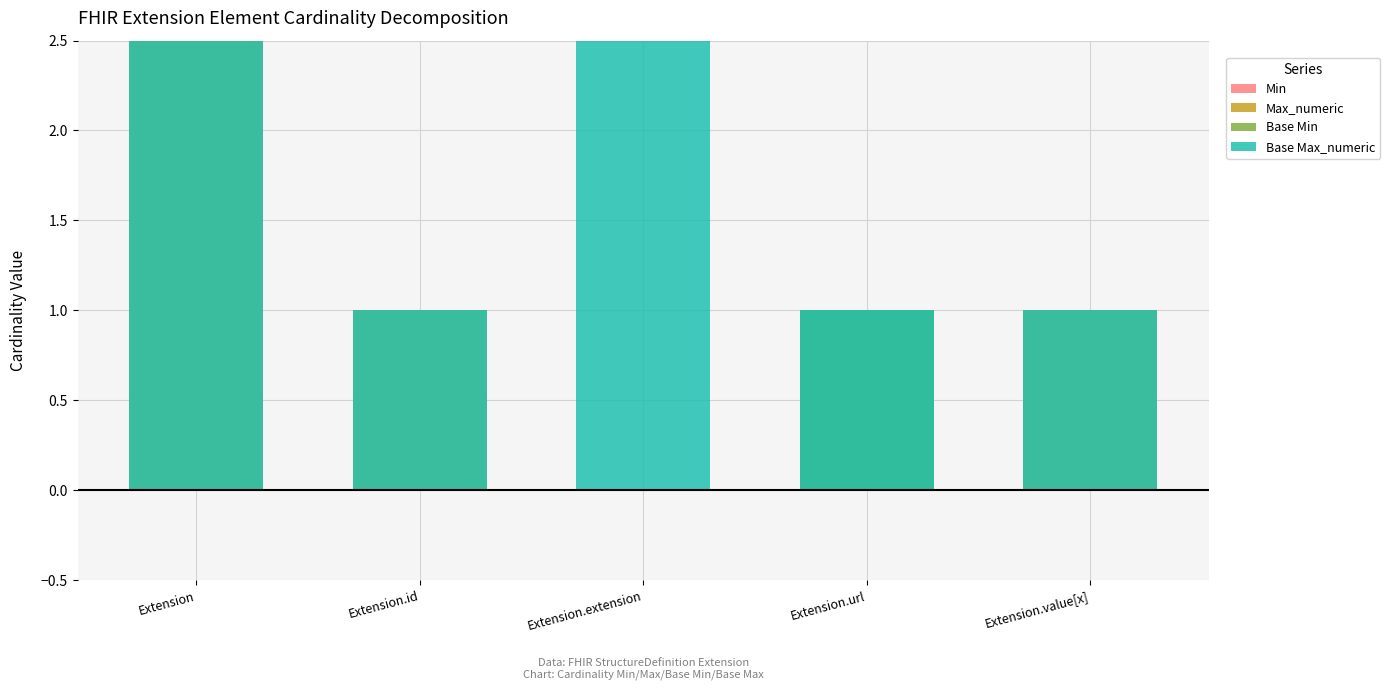

What is the maximum value shown in the chart?

999